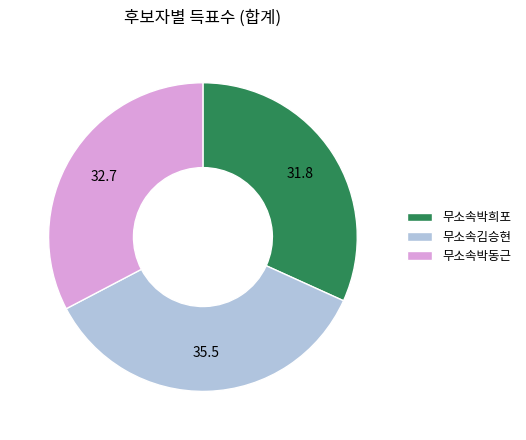

What is the largest slice in the pie chart?

무소속김승현